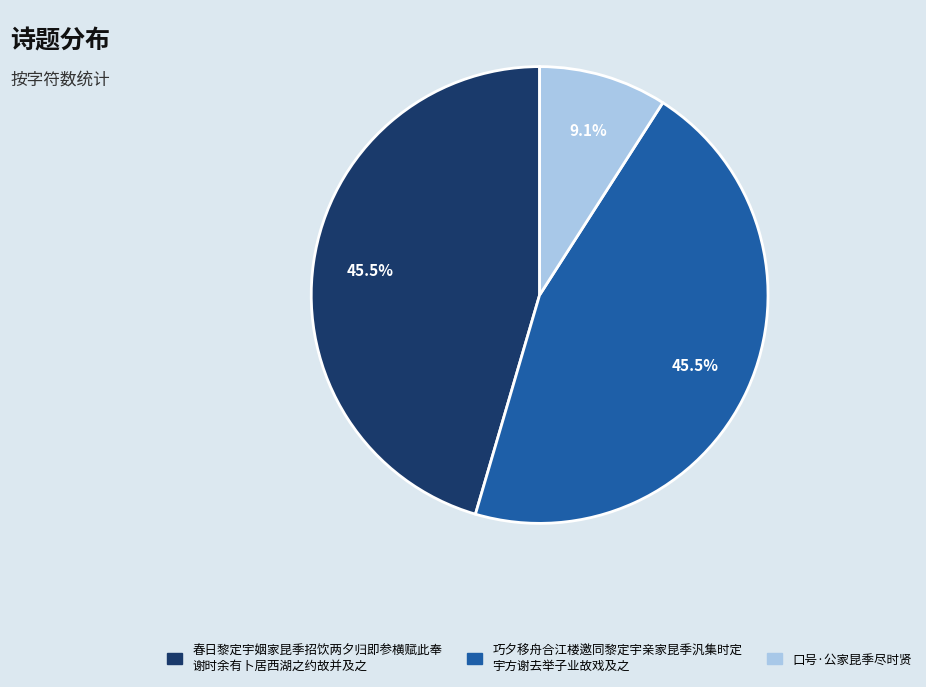

Is there any slice that represents more than half of the pie?

No